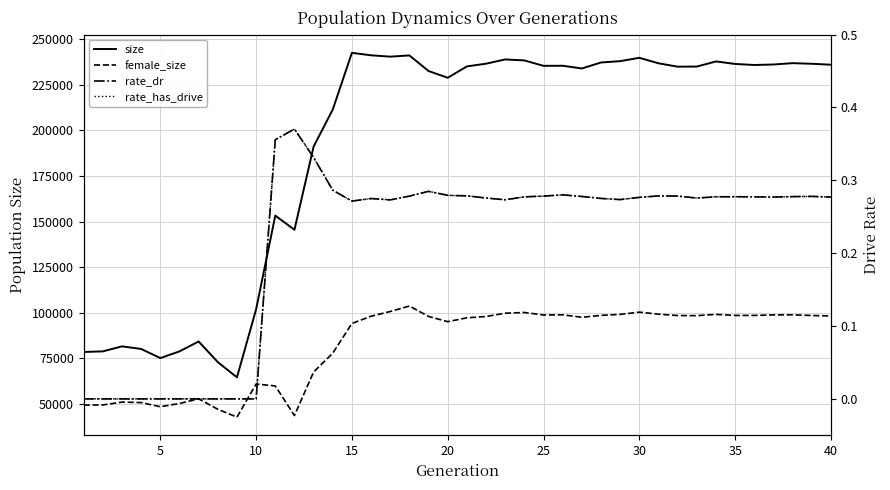

True or false: rate_has_drive has a value of 0.3 at 20.

True